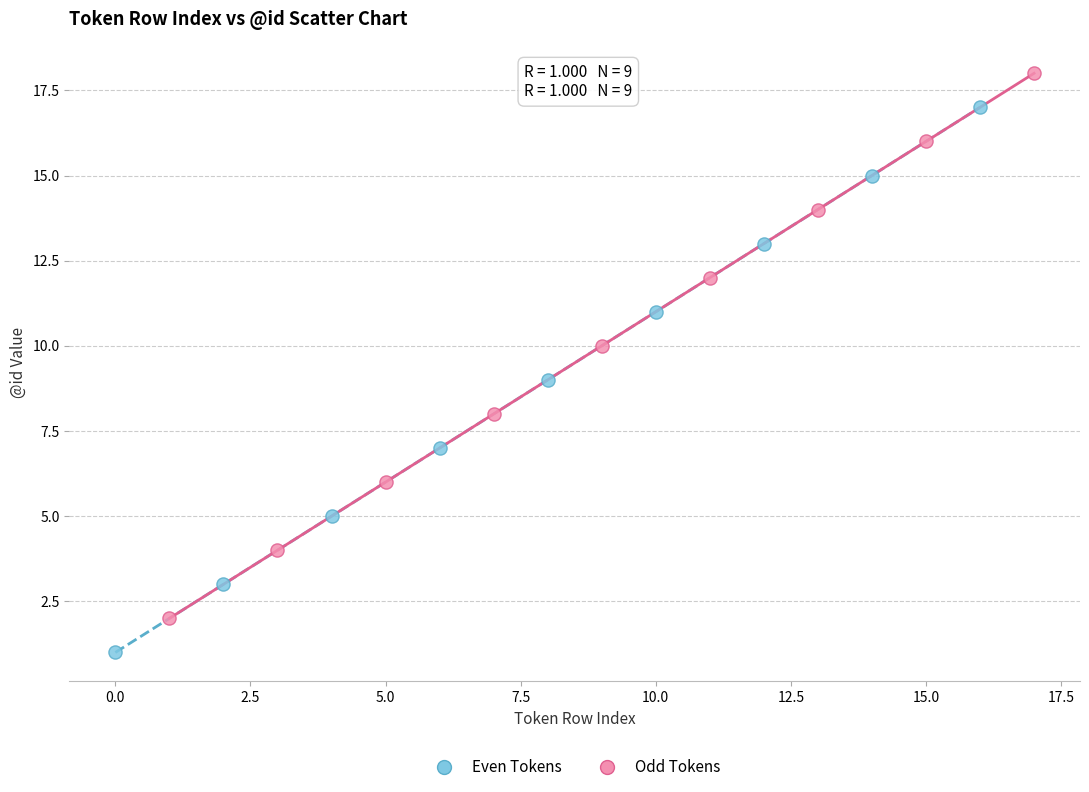

Which series reaches the maximum Y coordinate?

Odd Tokens